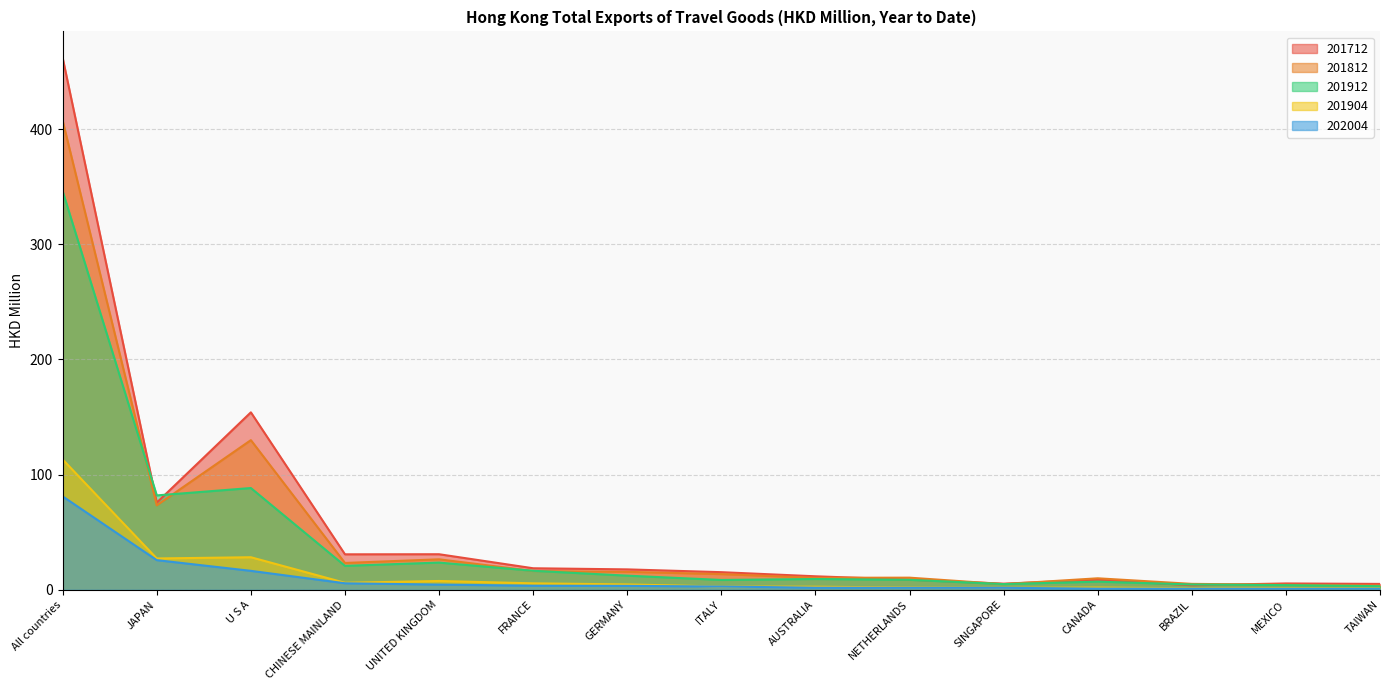

True or false: 201904 and 201812 cross at least once.

False